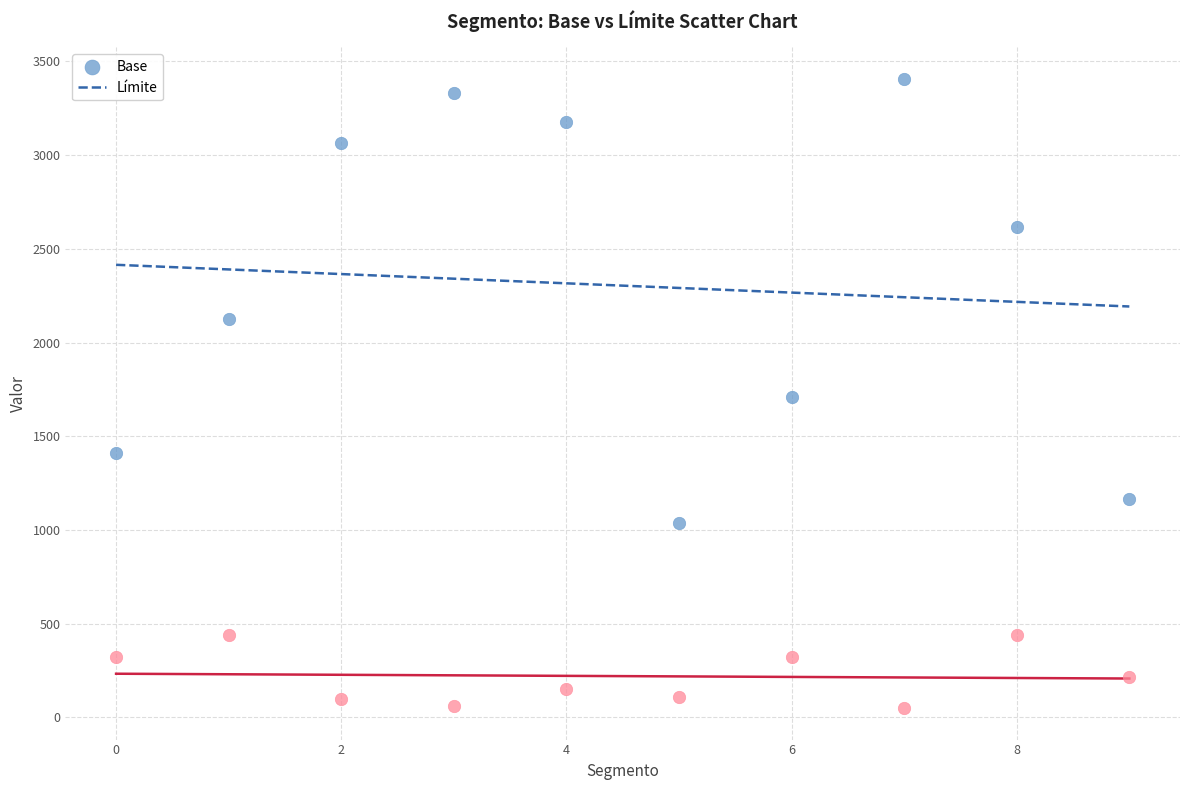

Across all data points, what is the range of Y values (max minus min)?

3357